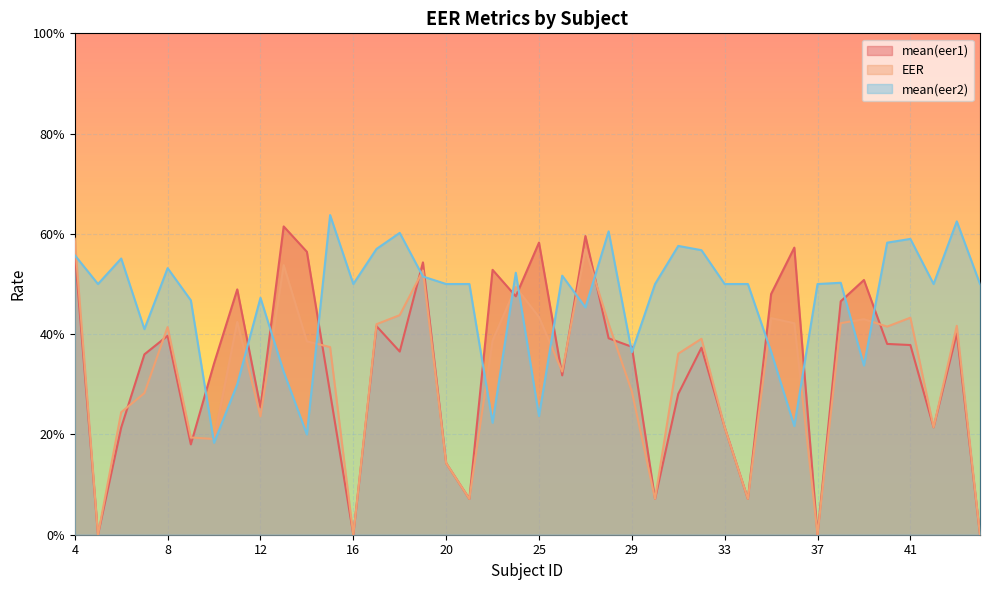

Is the value of EER at 10 greater than the value of mean(eer1) at 33?

No